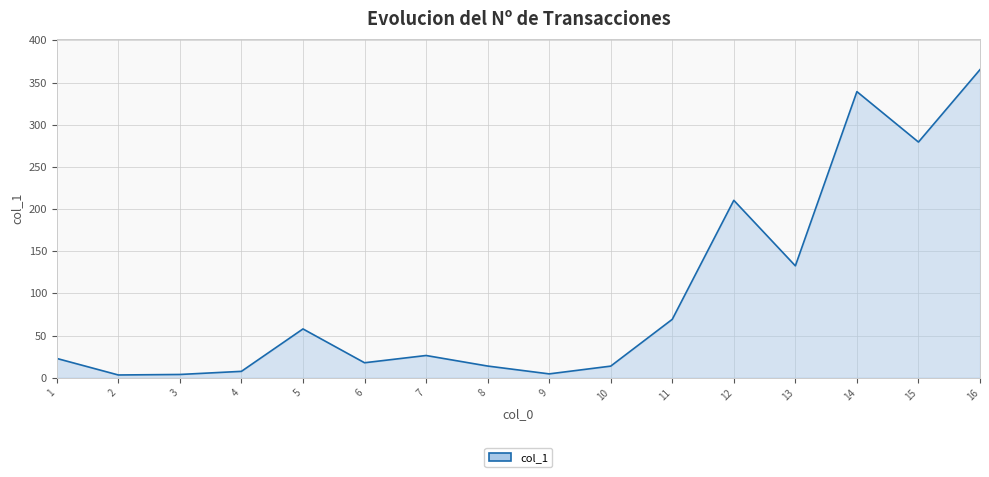

How many interior local peaks (higher than both neighbors) does the data have?

4